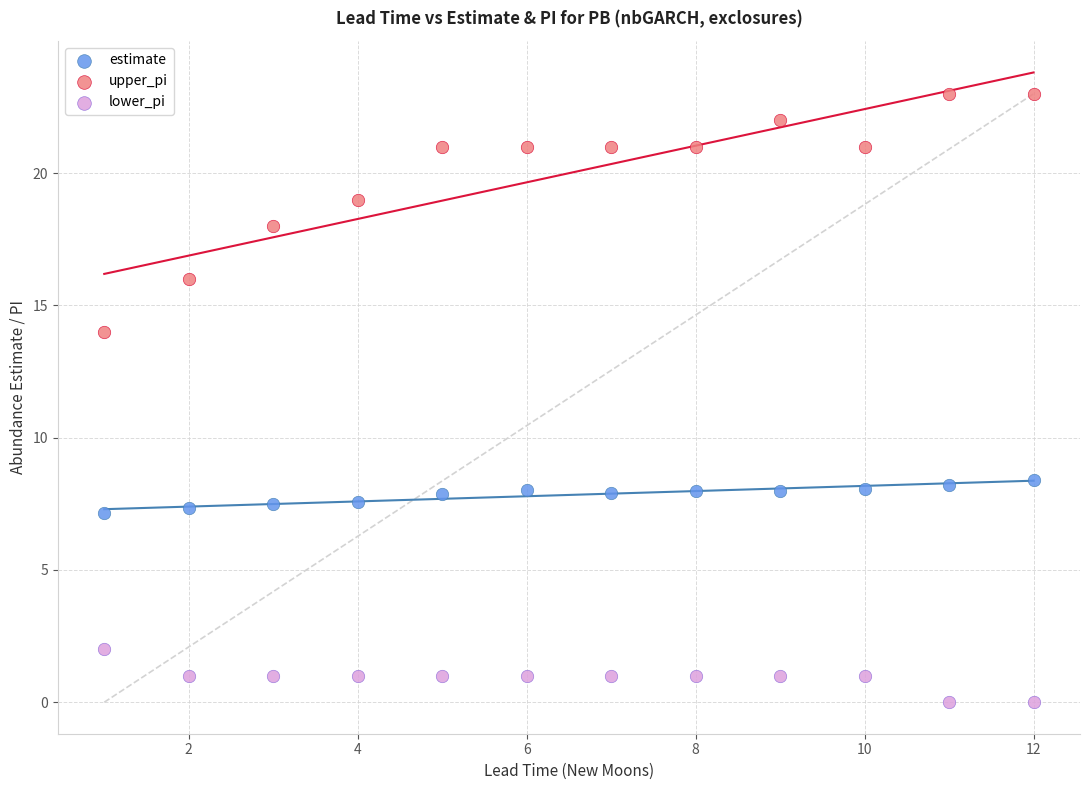

What are all the series names shown in the legend?

estimate, upper_pi, lower_pi